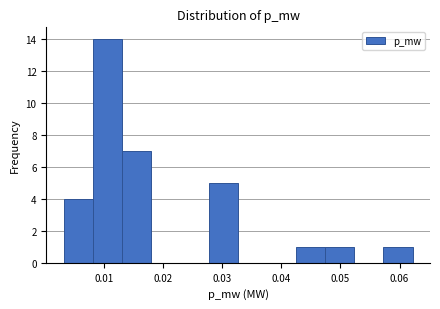

What is the height of the bar covering 0.008 to 0.013 on the x-axis? Neither the bar edges nor the heights are printed on the chart, so give them approximately, as read against the axes.

14